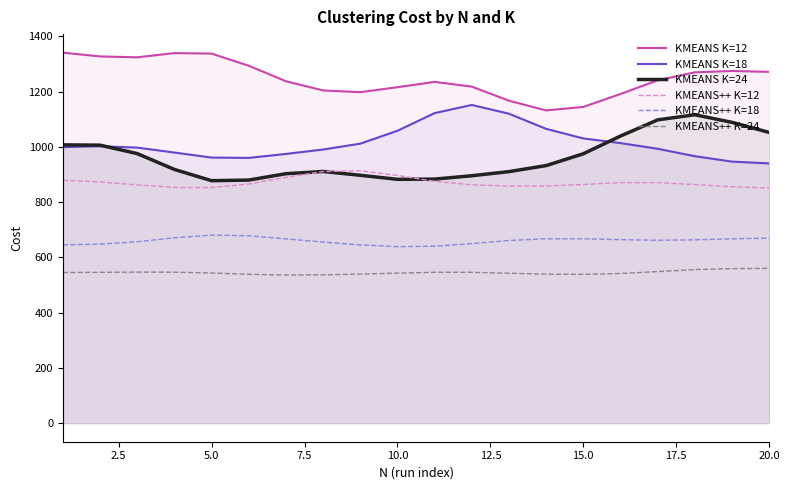

What is the greatest value displayed?

1340.6